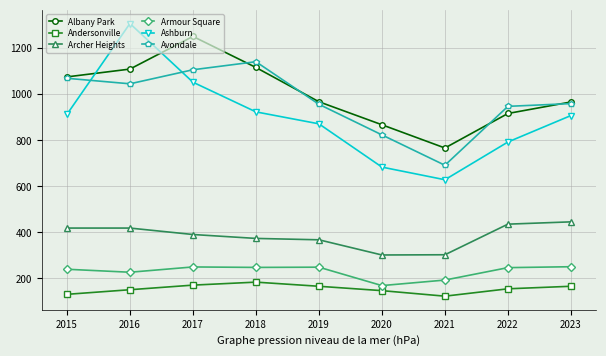

True or false: Armour Square has a value of 169 at 2020.

True